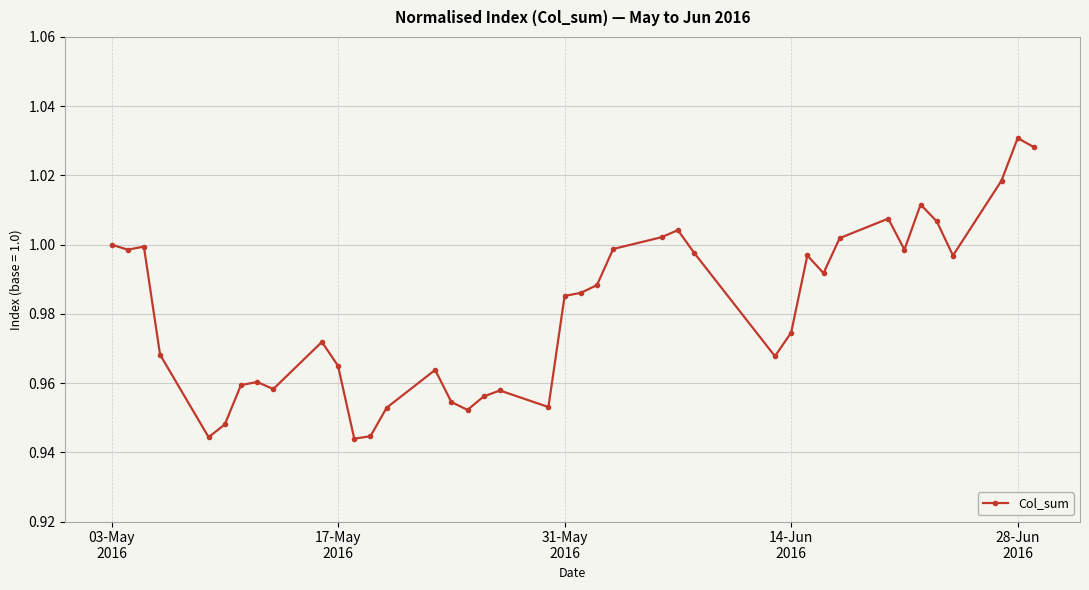

How many distinct data groups are displayed?

1